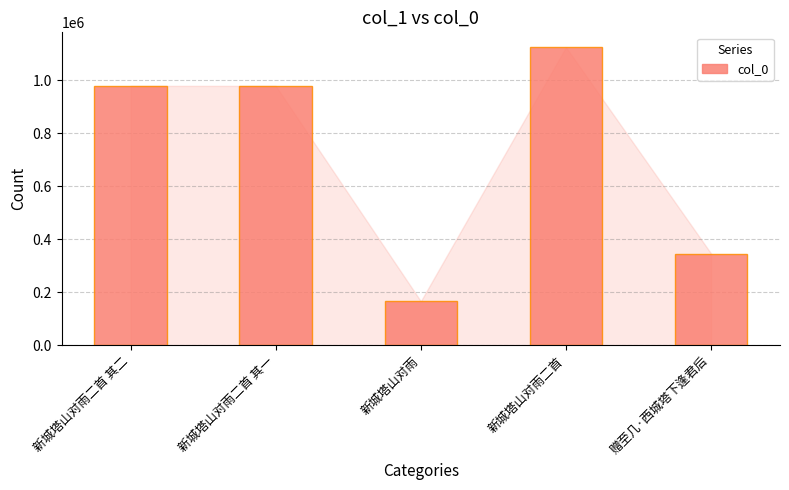

What is the label of the 2nd bar from the left?

新城塔山对雨二首 其一